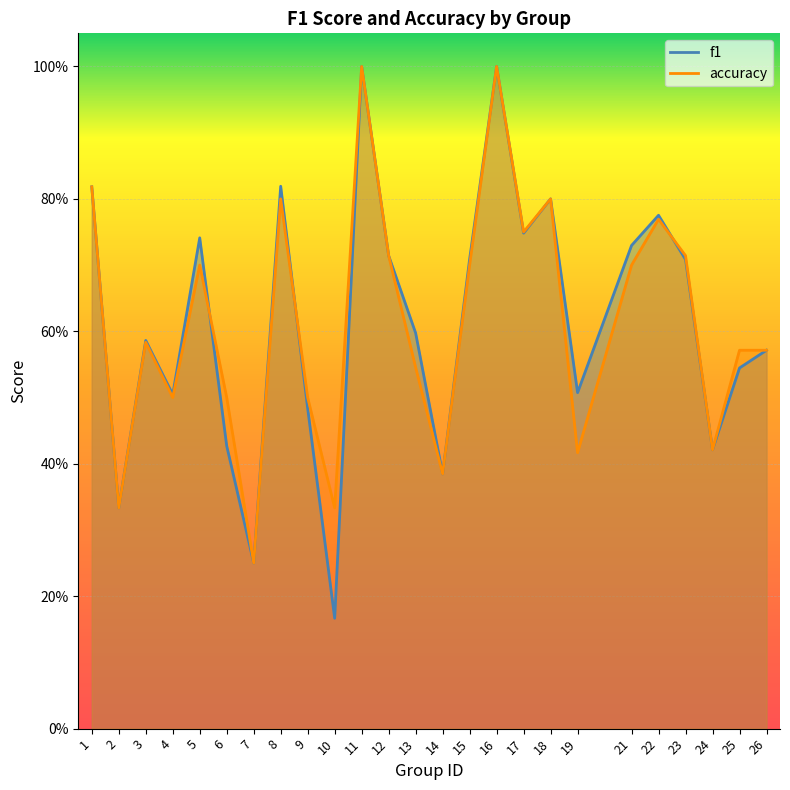

What is the value of the f1 point at the 15th from the left?

0.7